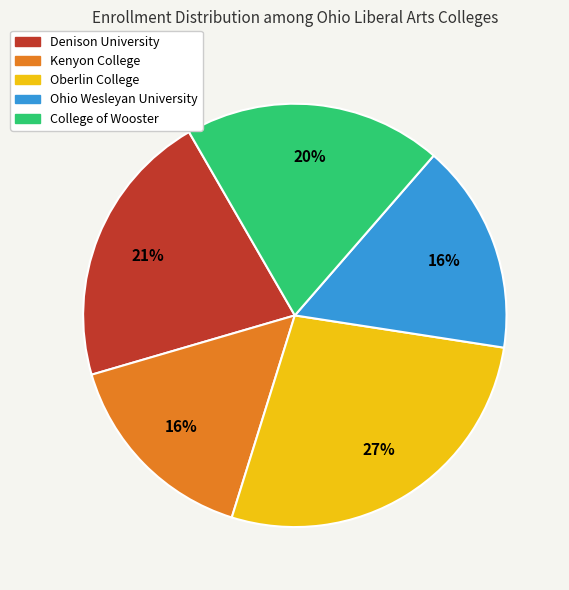

To the nearest percent, what percentage of the pie is Kenyon College?

16%